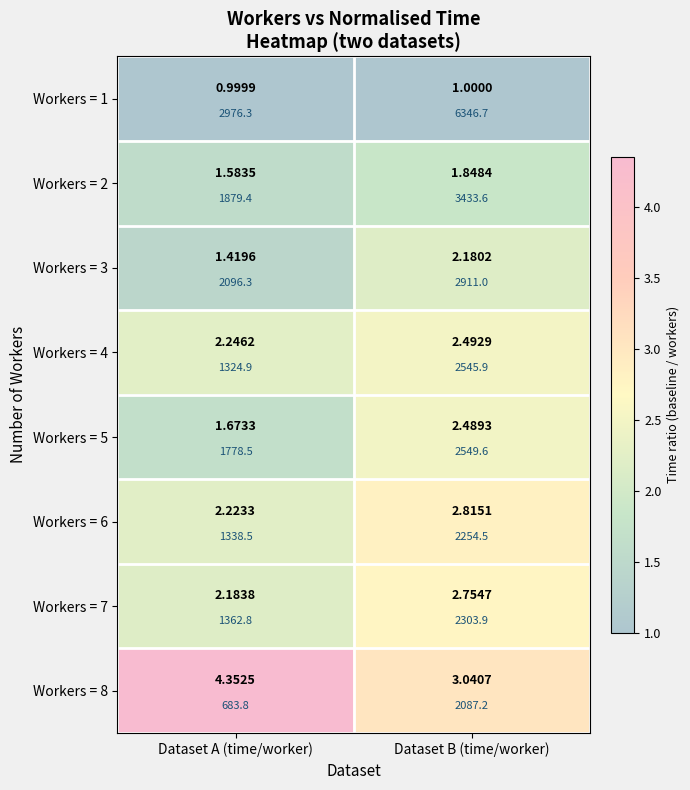

Read the Workers = 8 value at Dataset B (time/worker).

3.0